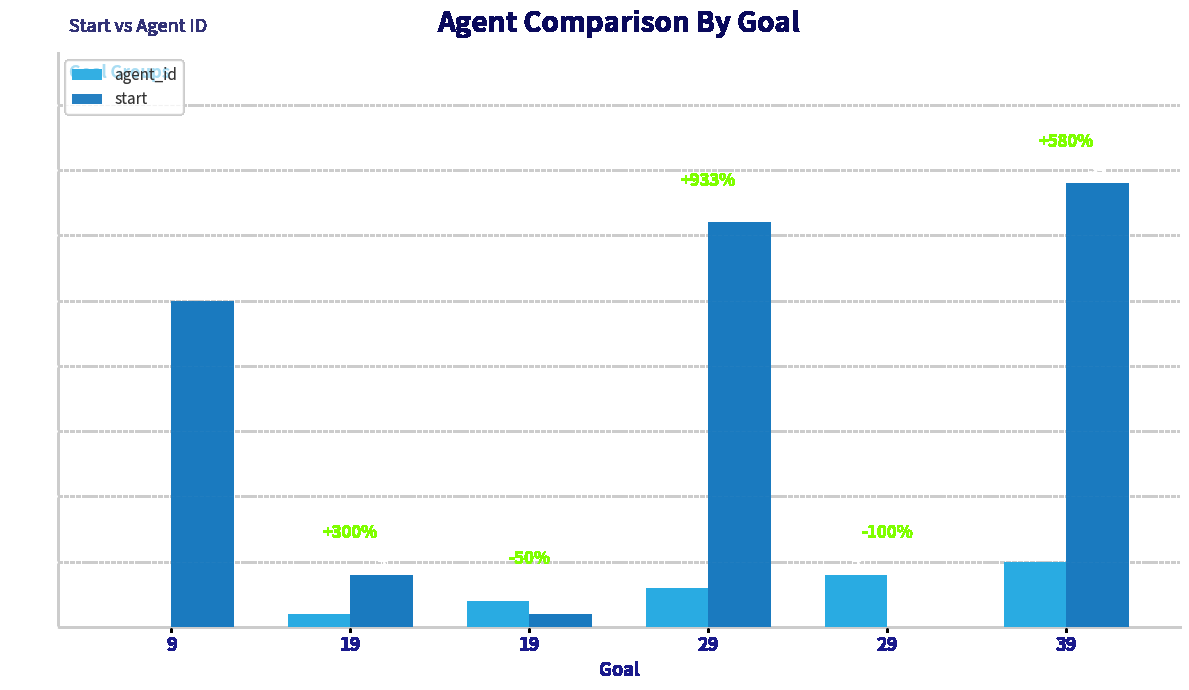

Where is agent_id nearest to the value 2?

19